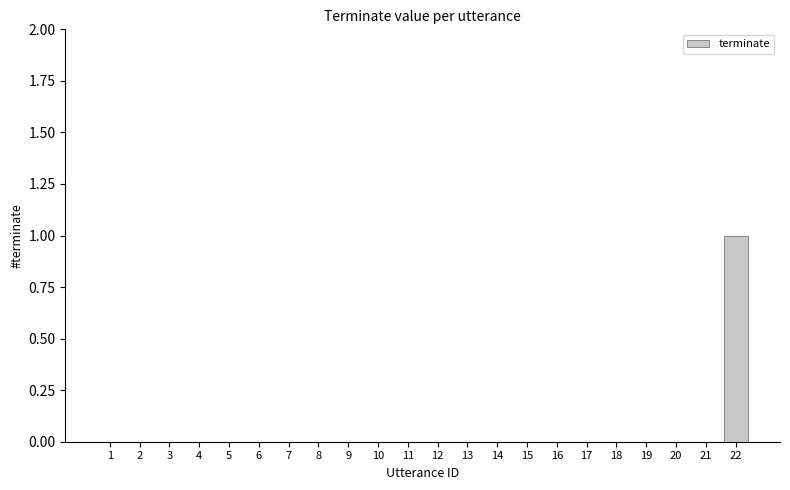

The value at 7 is 0. True or false?

True